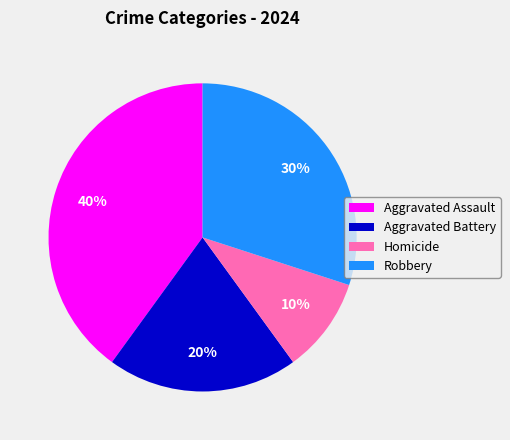

To the nearest percent, what portion does Aggravated Assault represent?

40%